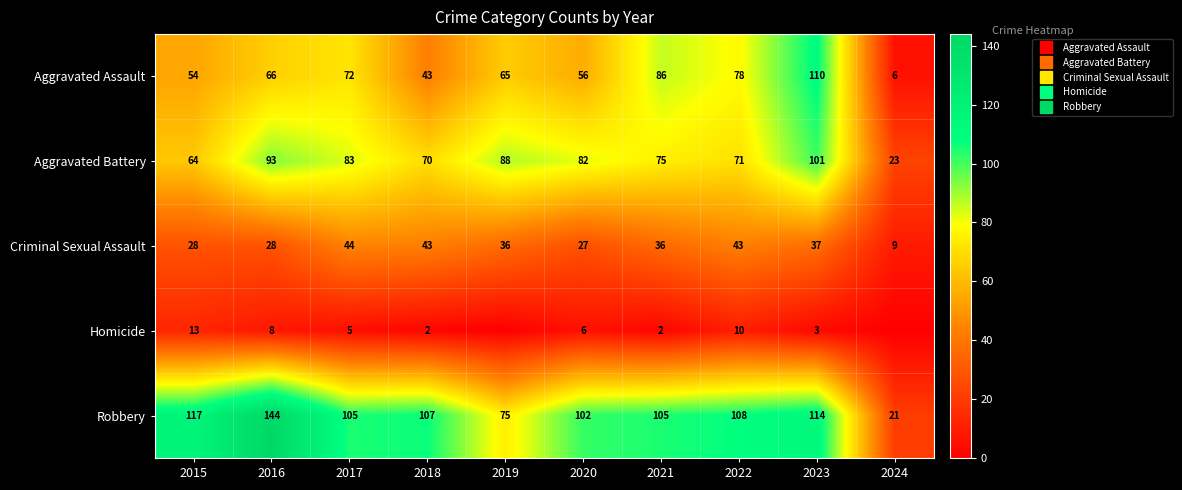

How many data points in Aggravated Battery are less than 82?

5